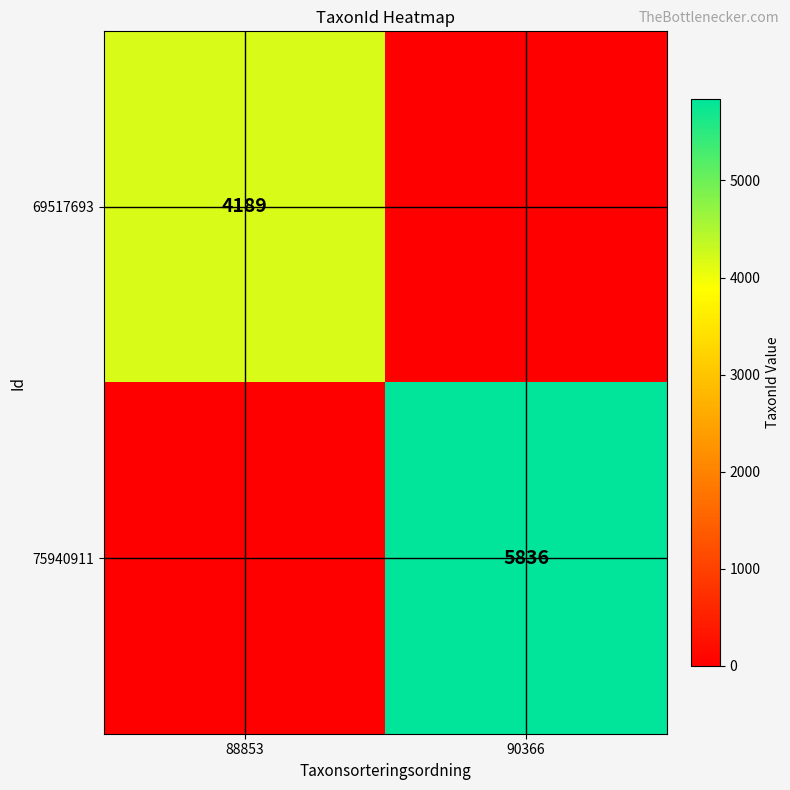

True or false: 75940911 has a value of 3191 at 90366.

False